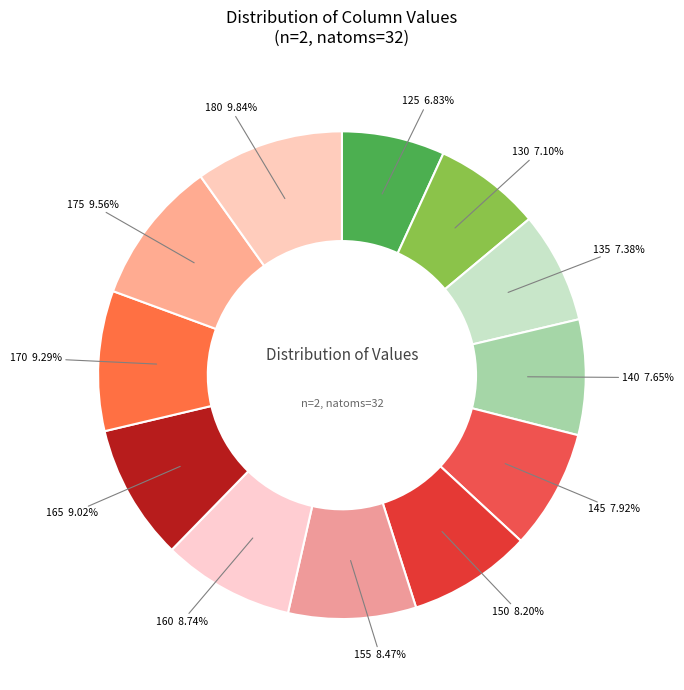

Is it true that 145 is 1% of the pie?

False